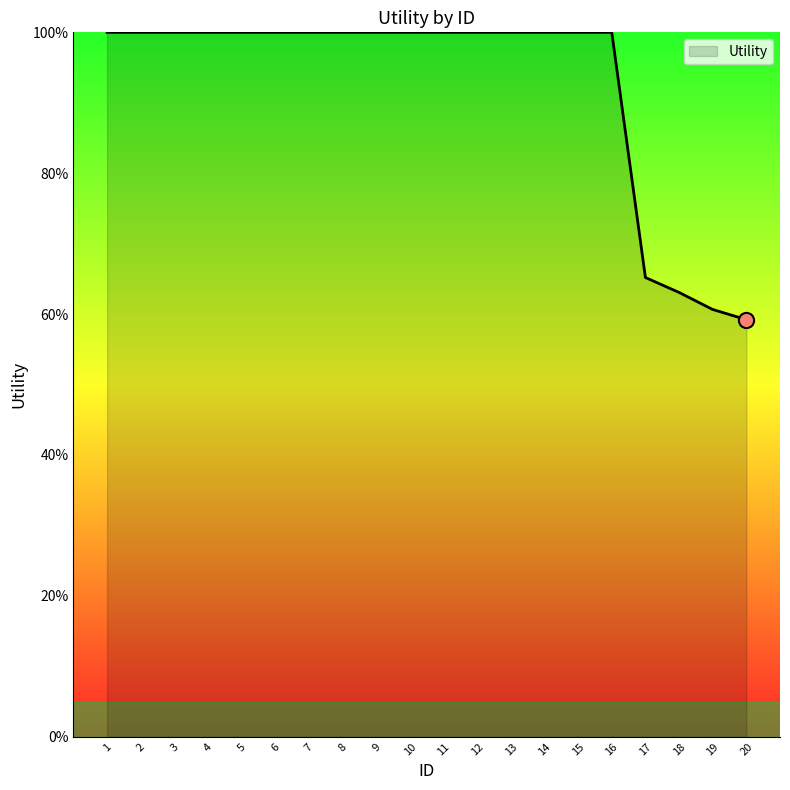

Approximately how many times larger is the value at 3 compared to 13?

1.0